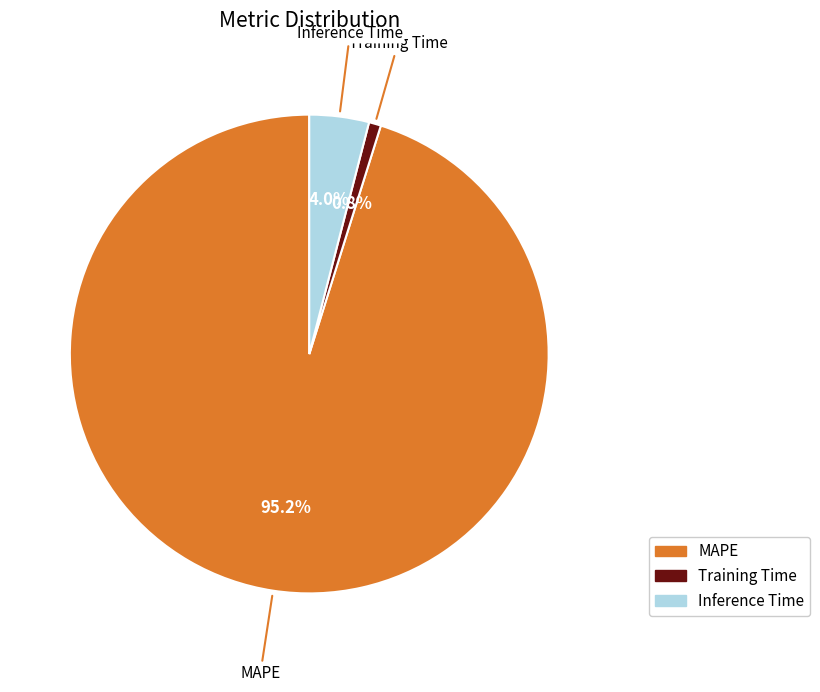

How much of the chart is everything except Training Time?

99.2%